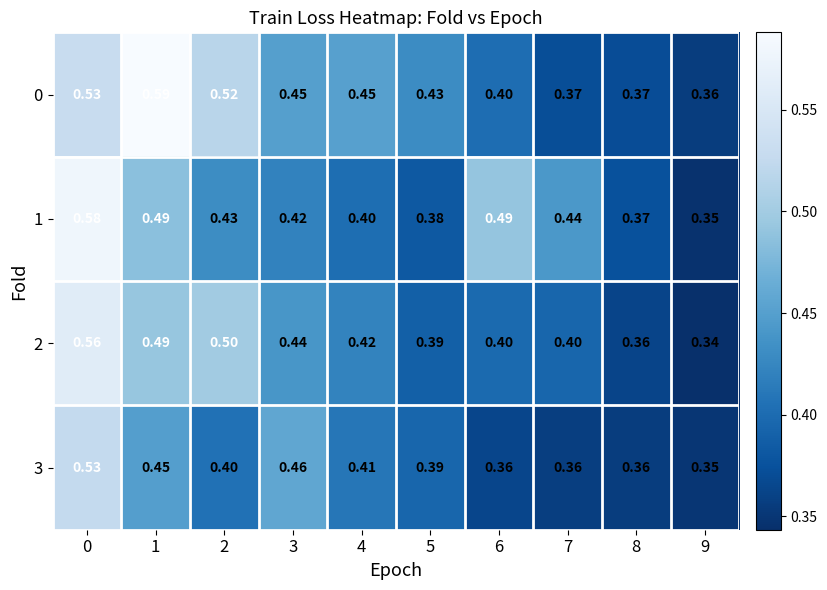

Is the value of 3 at 1 greater than the value of 2 at 4?

Yes